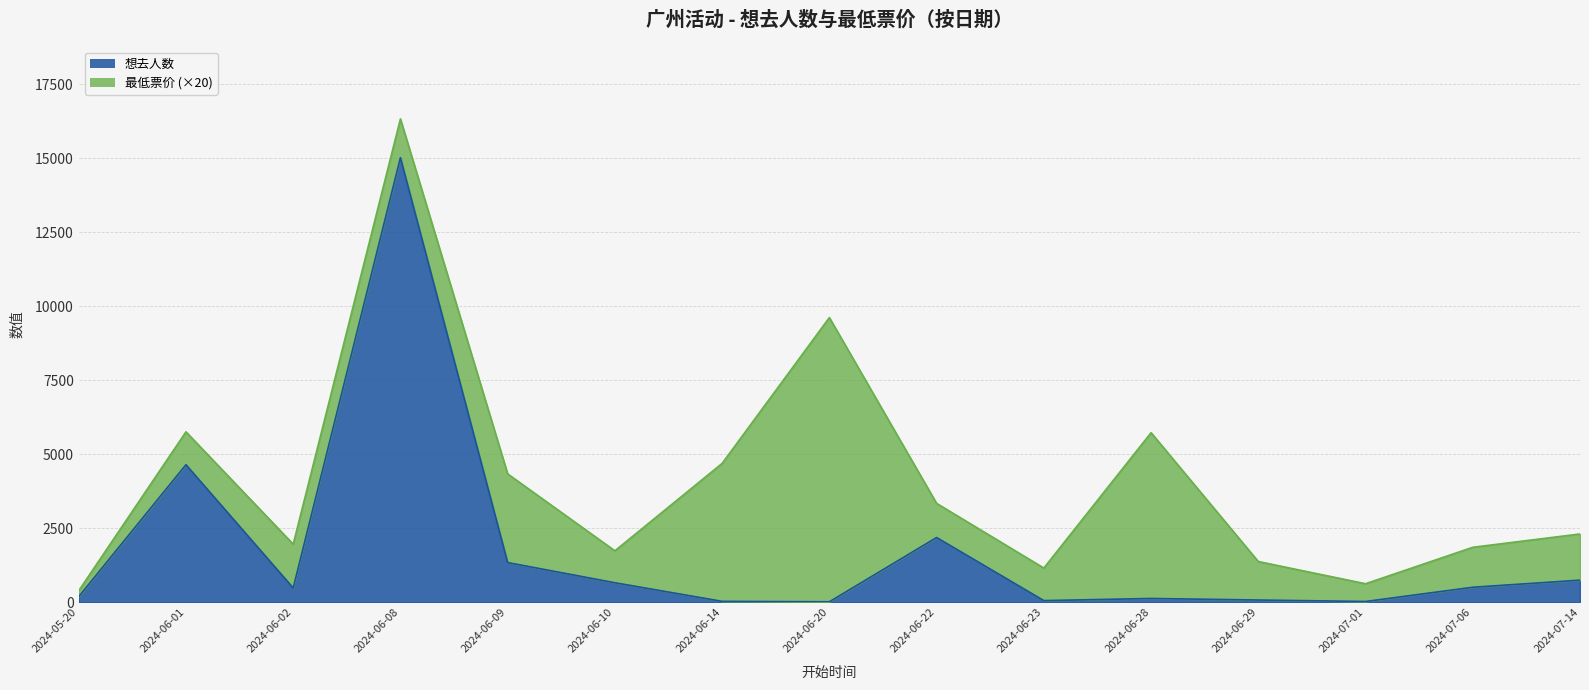

What is the average value?

1742